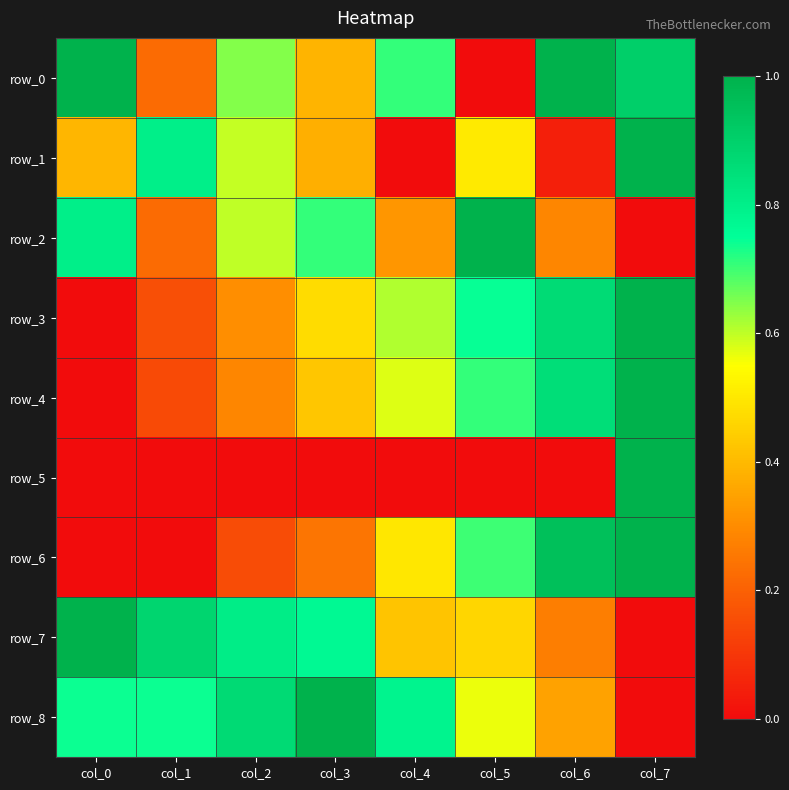

List the series in order of their peak value, highest first.

row_0, row_1, row_2, row_3, row_4, row_5, row_6, row_7, row_8